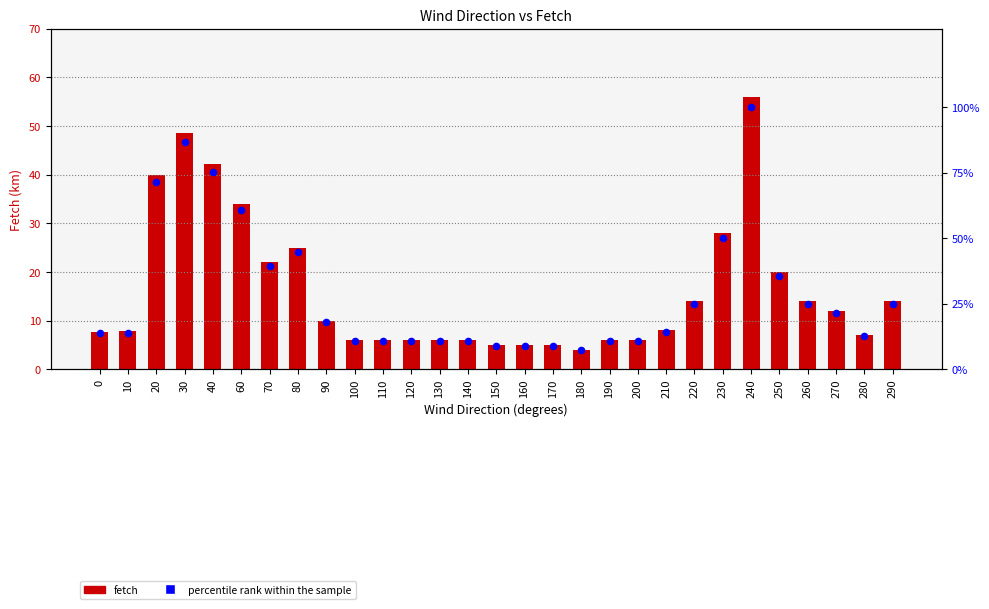

Which series has the widest spread of Y values?

percentile rank within the sample